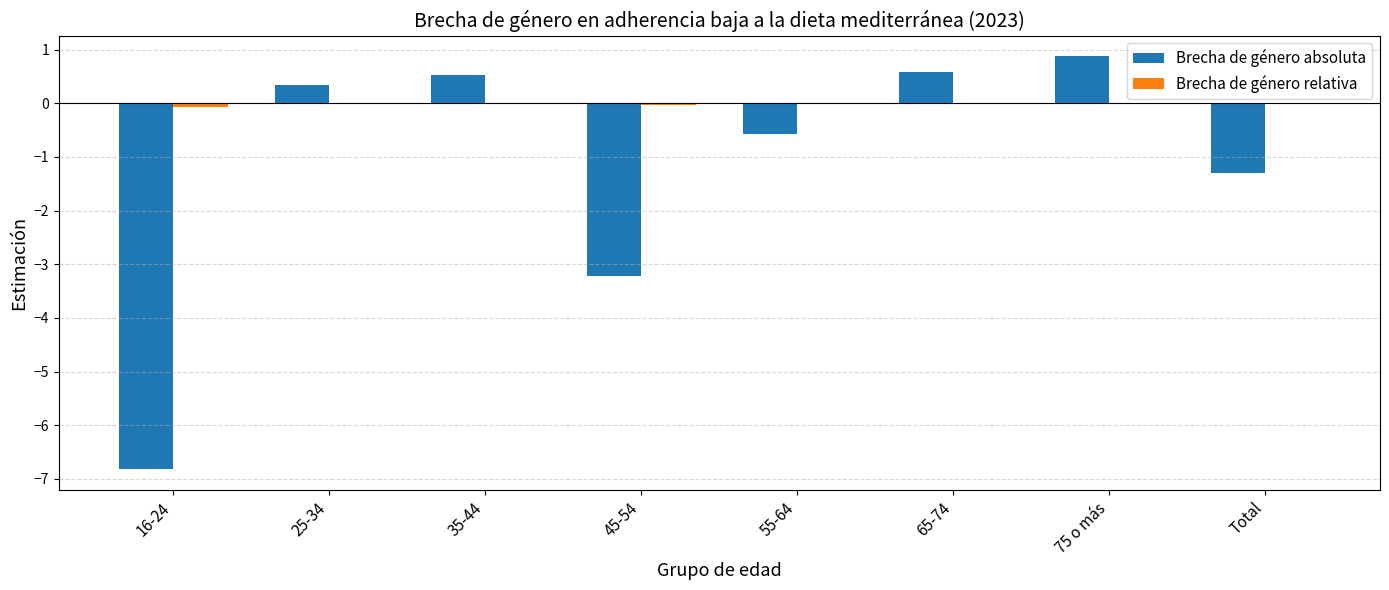

Between 55-64 and Total, which series saw the biggest shift?

Brecha de género absoluta